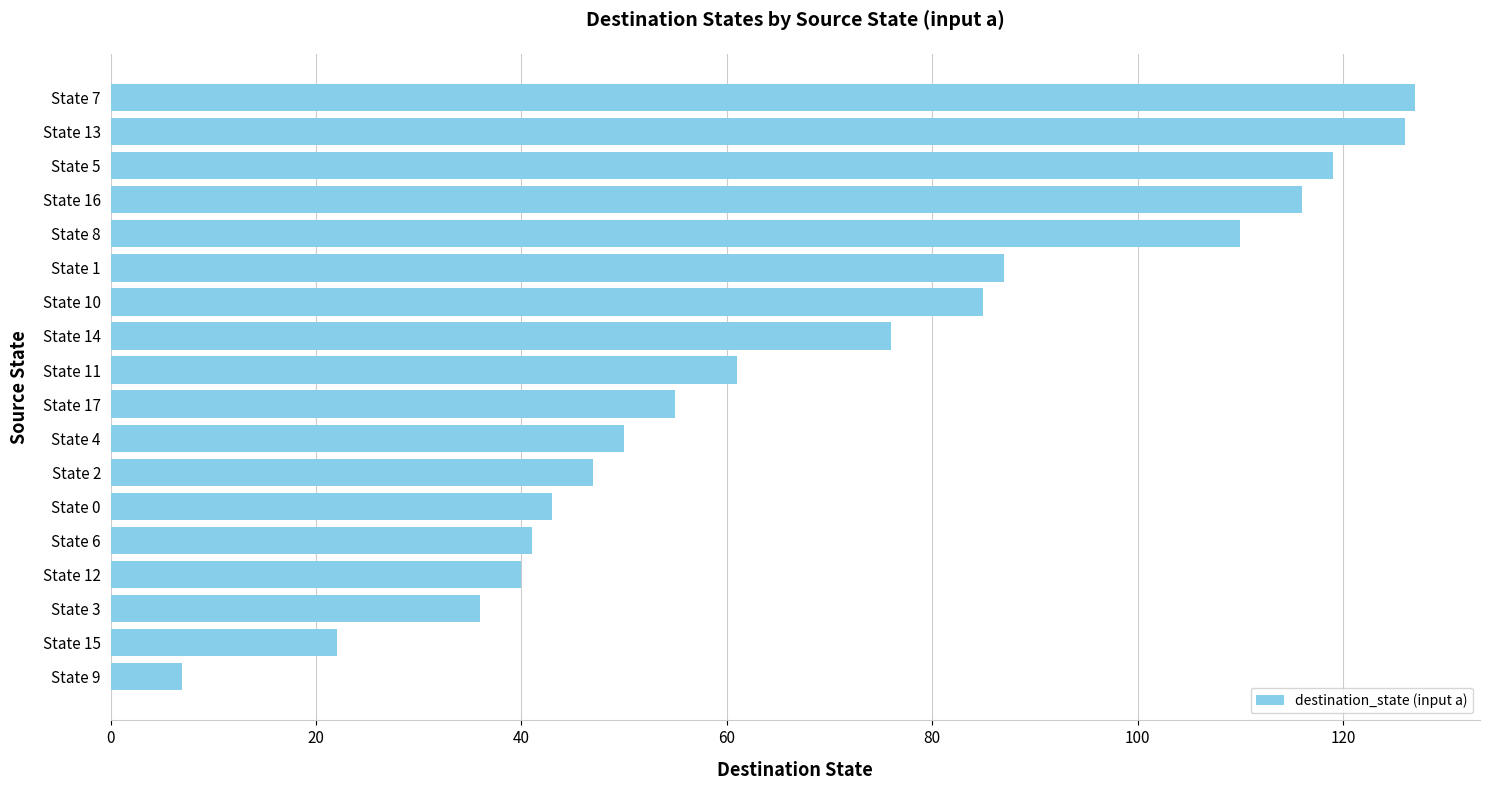

Between State 12 and State 14, which is larger?

State 14